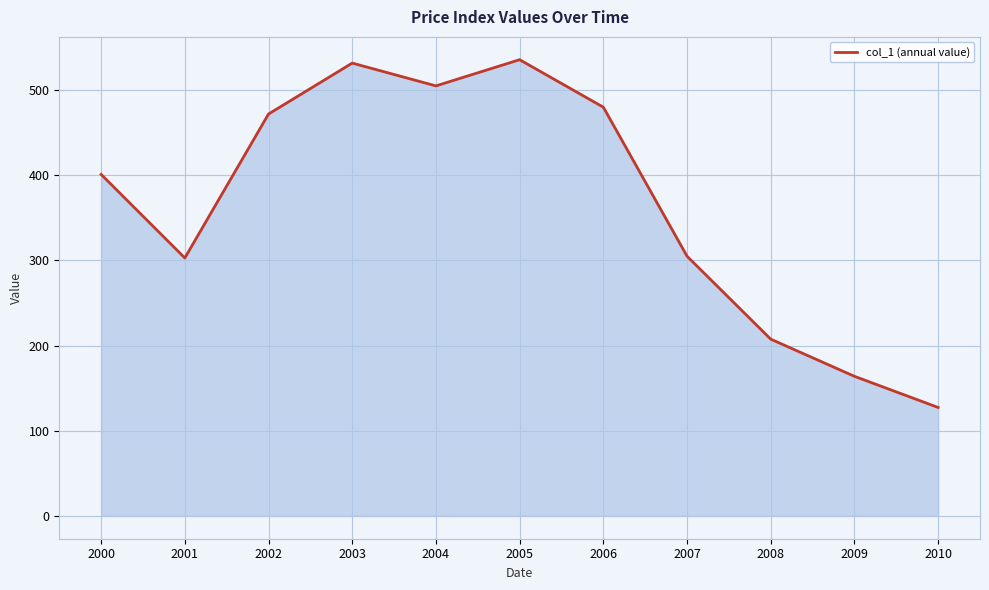

What is the ratio of the value at 2008 to the value at 2004?

0.4